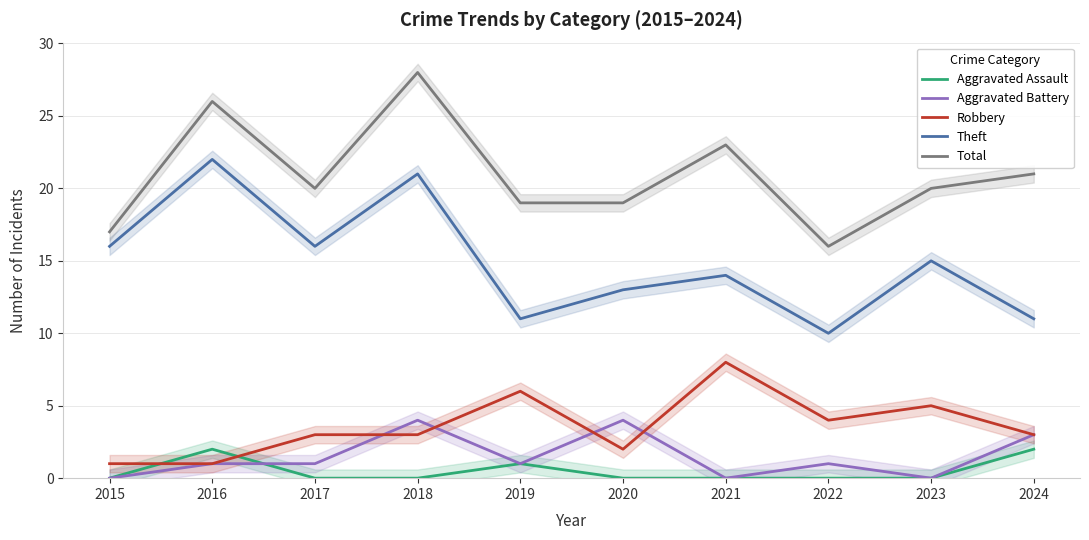

Which series changed the most between 2017 and 2018?

Total